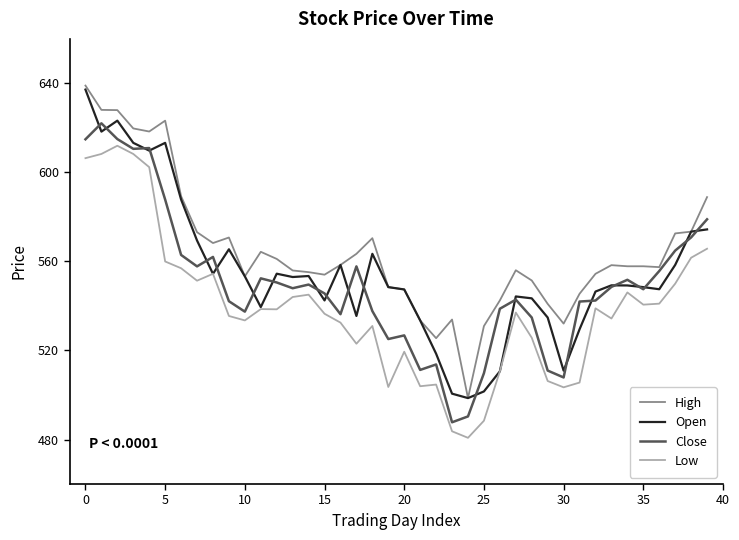

Which series has the largest total across all categories?

High